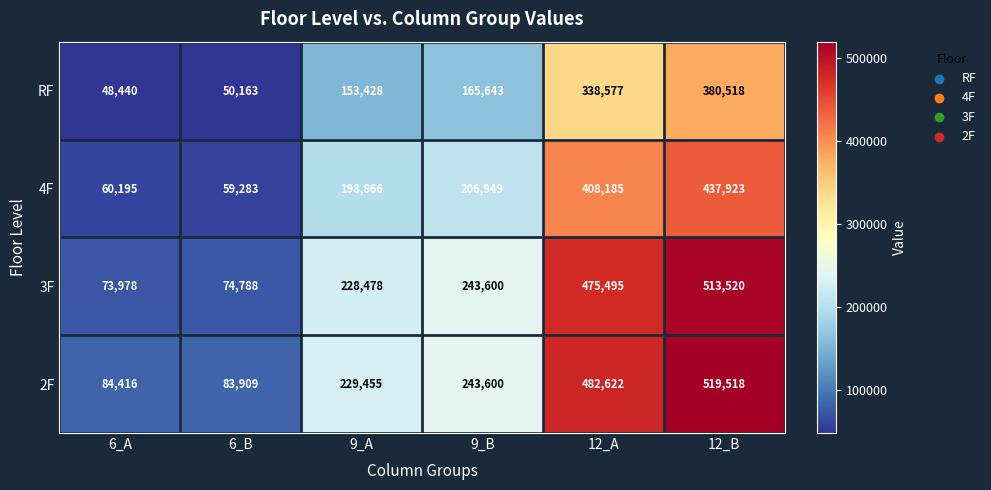

Reading right to left, transcribe all the data shown in this chart.

RF: 380518	338577	165643	153428	50163	48440
4F: 437923	408185	206949	198866	59283	60195
3F: 513520	475495	243600	228478	74788	73978
2F: 519518	482622	243600	229455	83909	84416